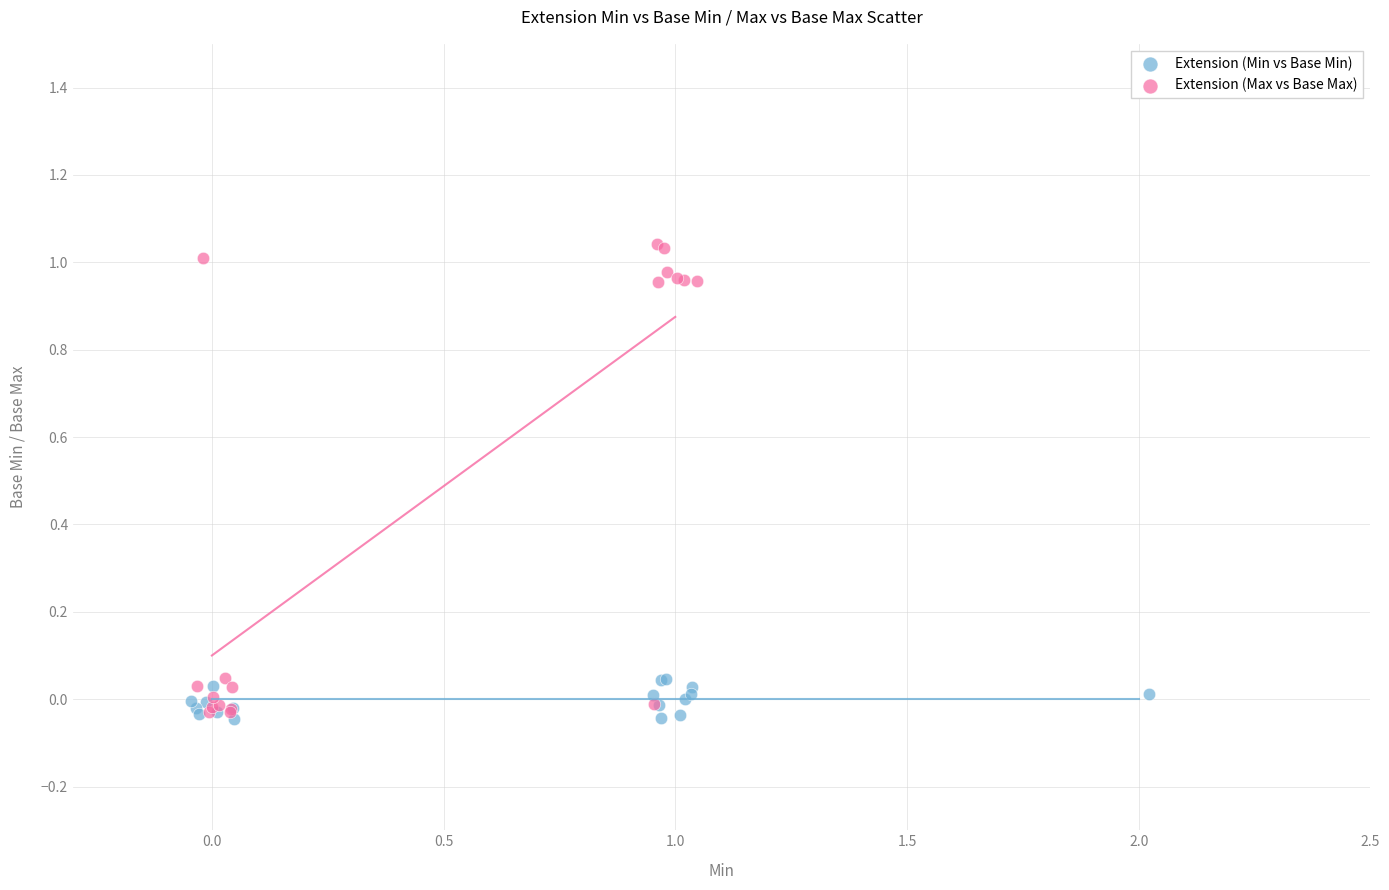

Which series has the widest spread of Y values?

Extension (Max vs Base Max)